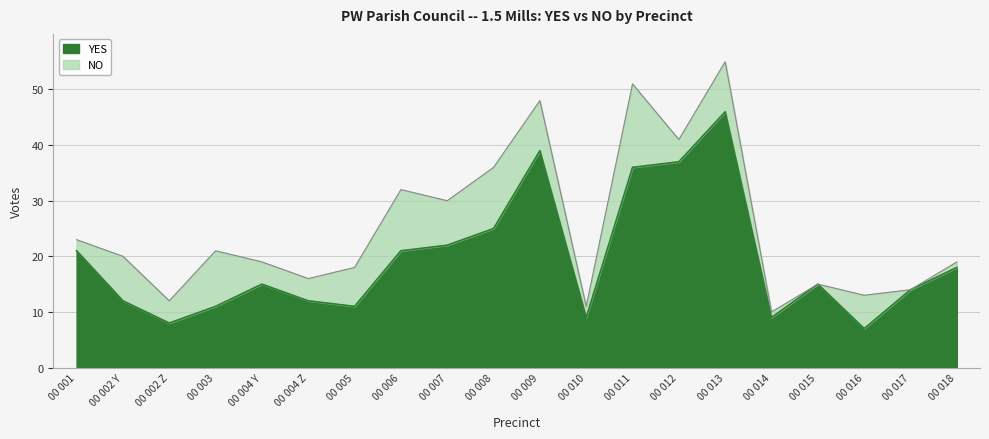

At which label does the data first exceed 15?

00 001